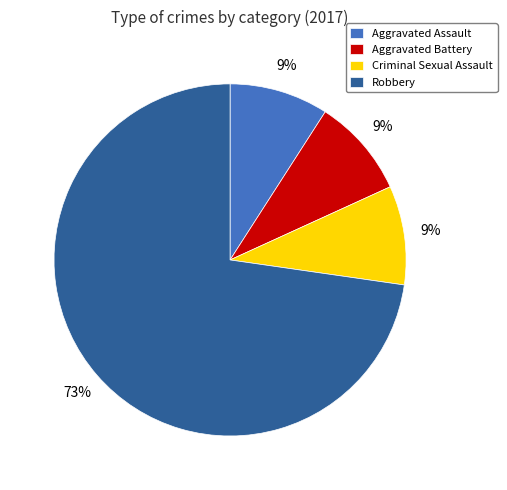

Does any single category account for the majority?

Yes